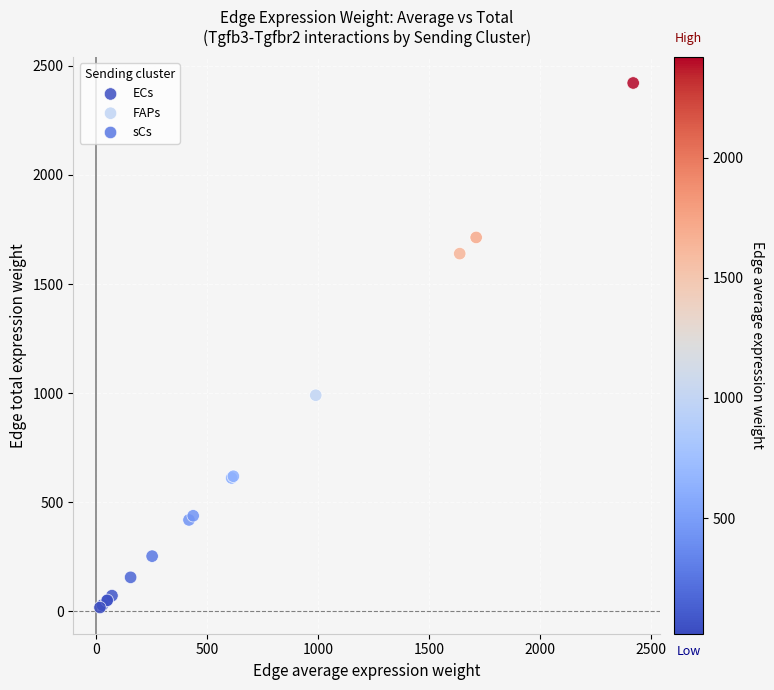

Which series contains the lowest Y value?

ECs